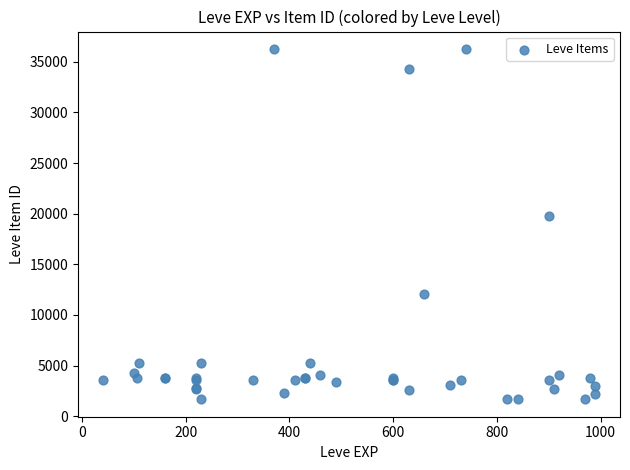

What Y value in the scatter plot is closest to 18967?

19744